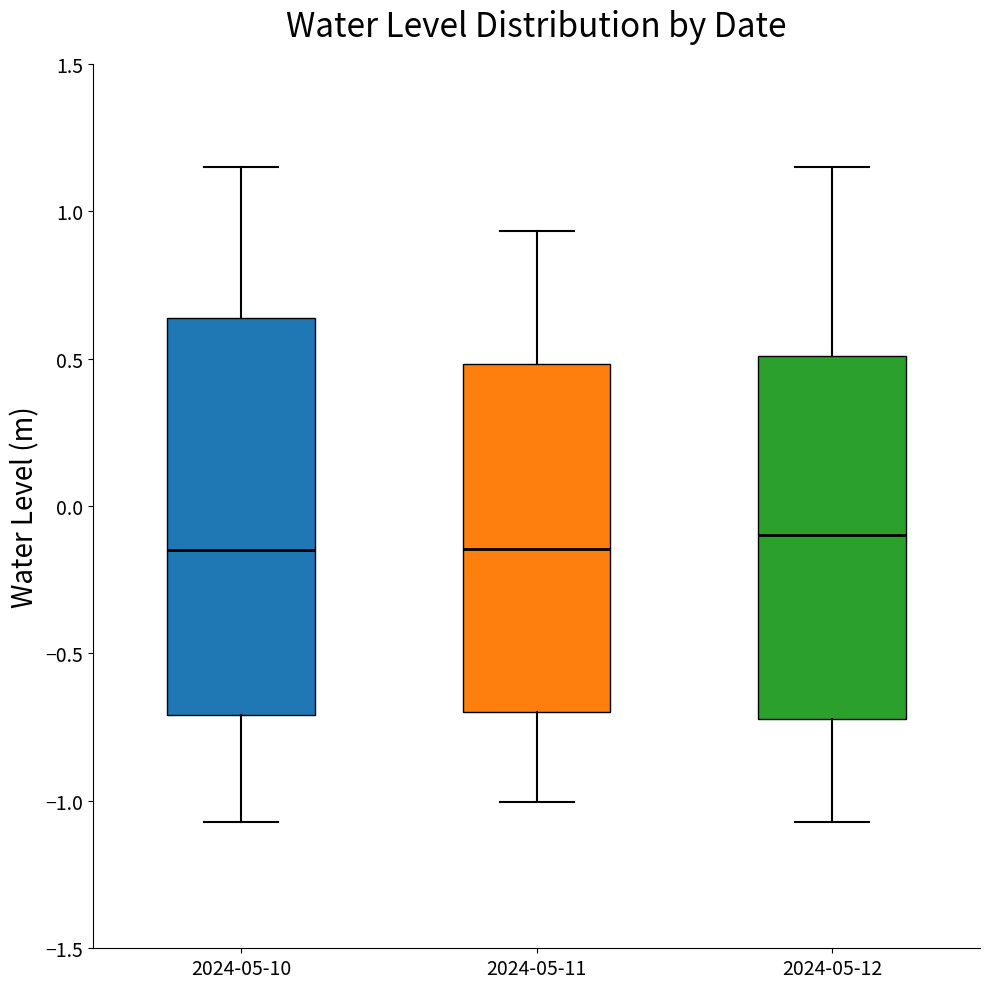

Which box is the tallest, from its lower edge to its upper edge?

2024-05-10